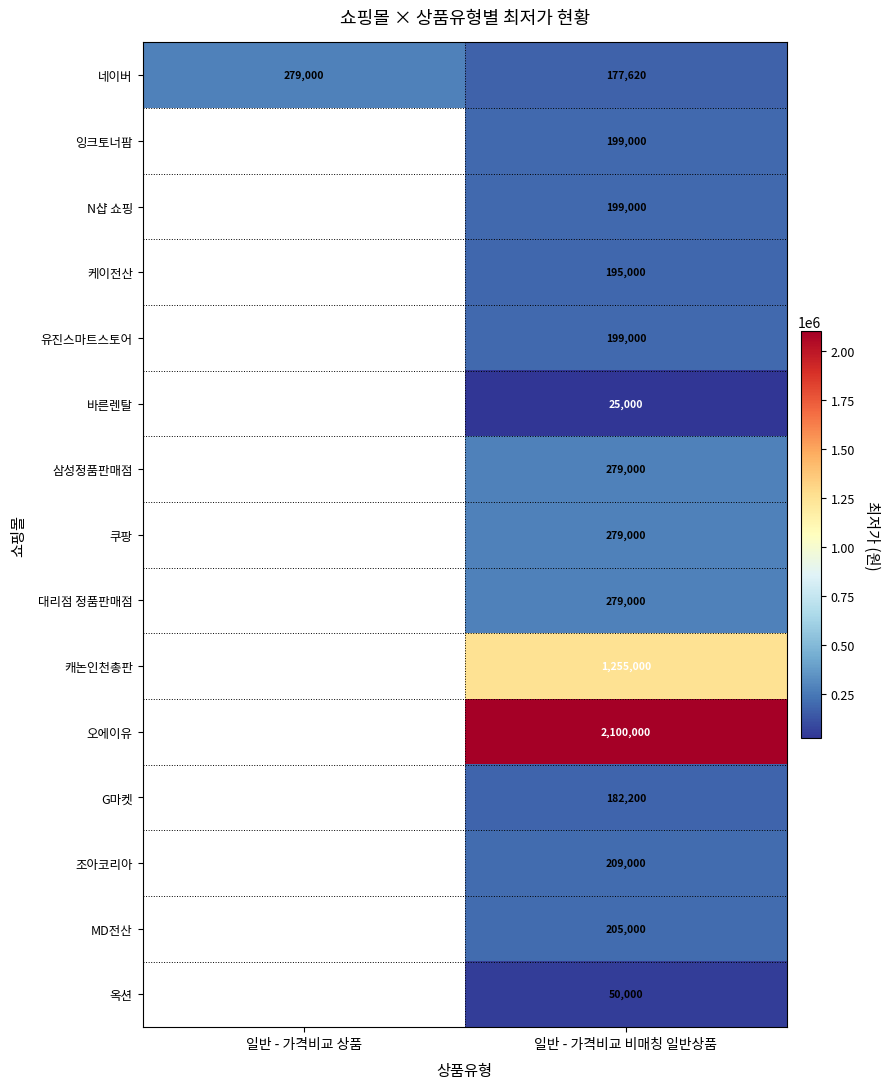

The value of 쿠팡 at 일반 - 가격비교 비매칭 일반상품 is 410330. True or false?

False